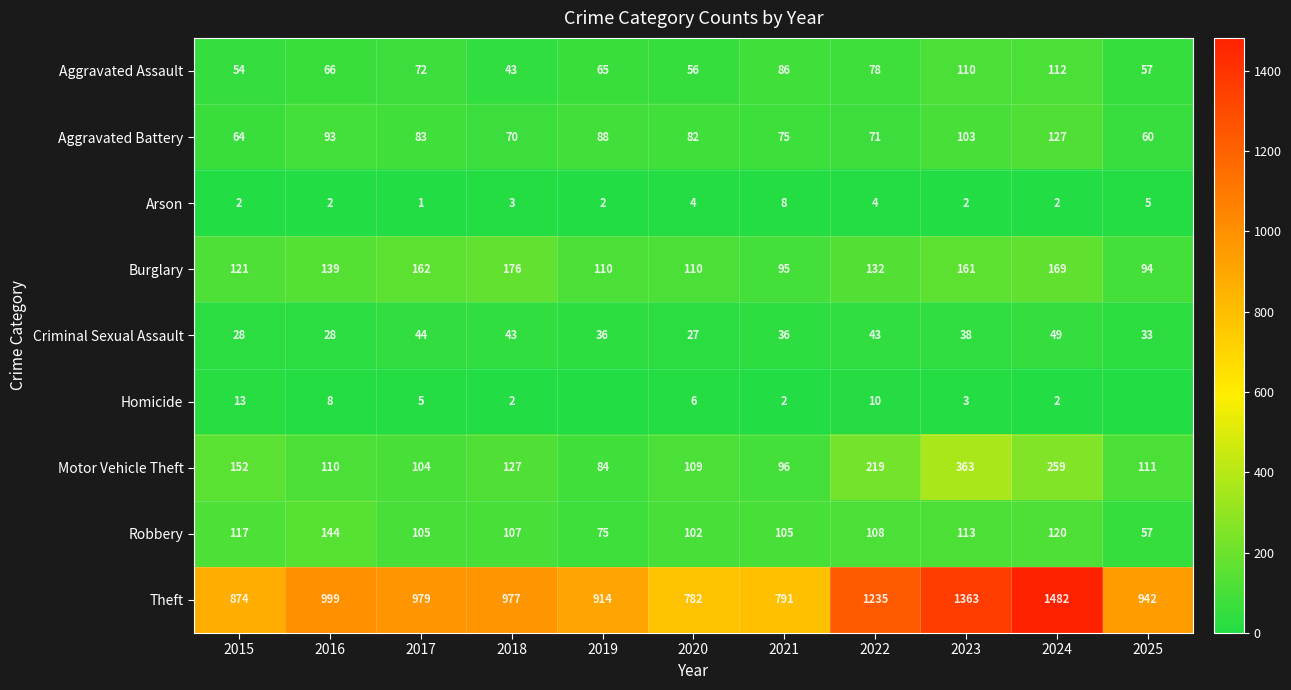

Is the value of Burglary at 2024 greater than the value of Aggravated Assault at 2024?

Yes